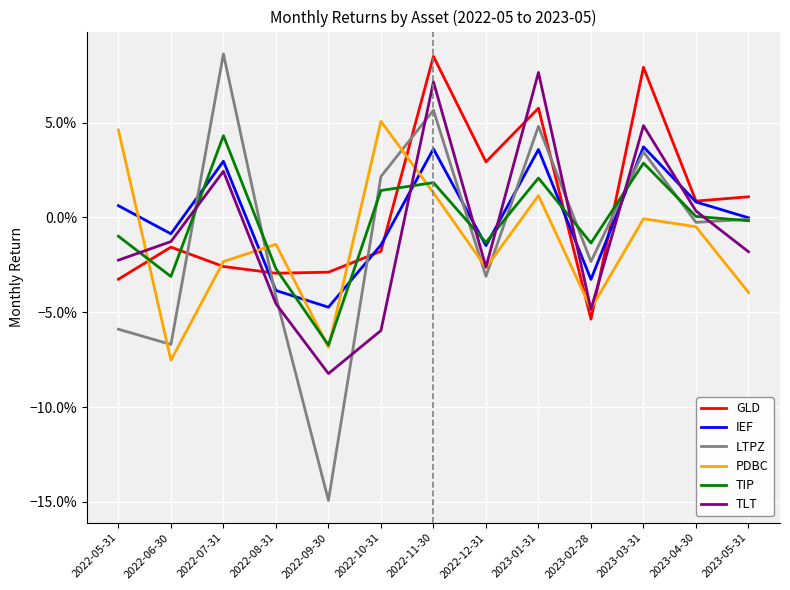

What are all the series names shown in the legend?

GLD, IEF, LTPZ, PDBC, TIP, TLT